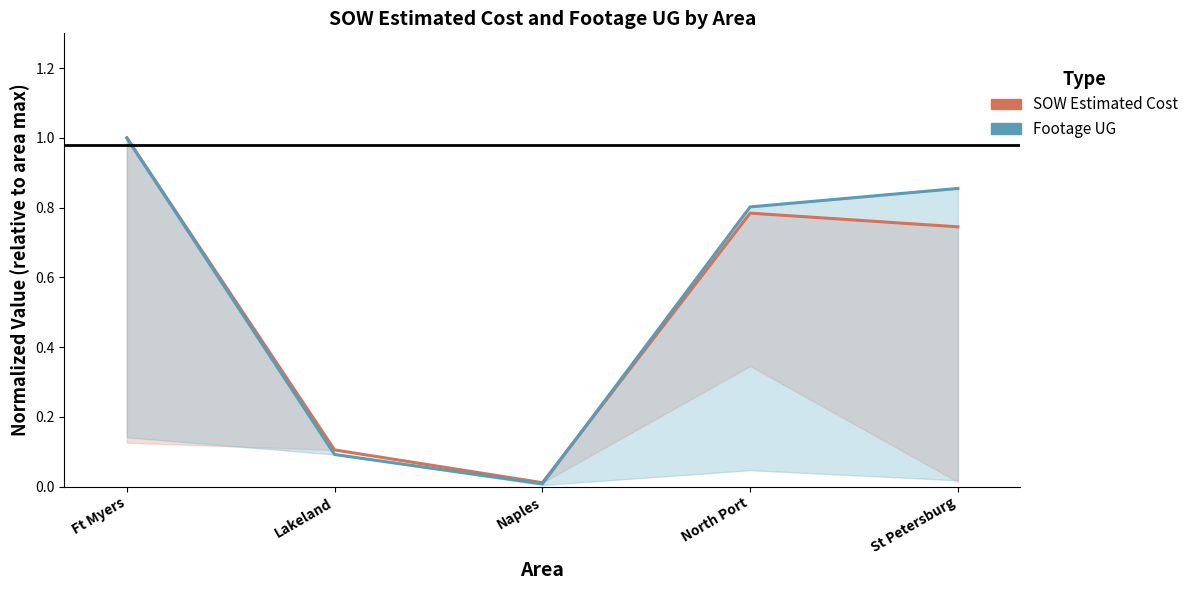

Where is the first local maximum for SOW Estimated Cost?

North Port